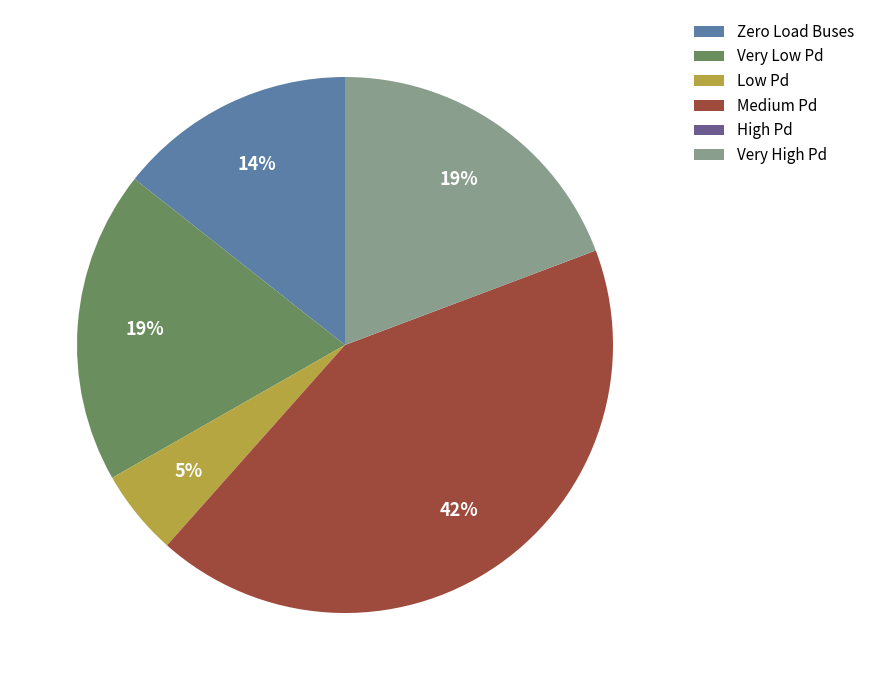

Do Low Pd and Very Low Pd together represent more than half of the pie?

No